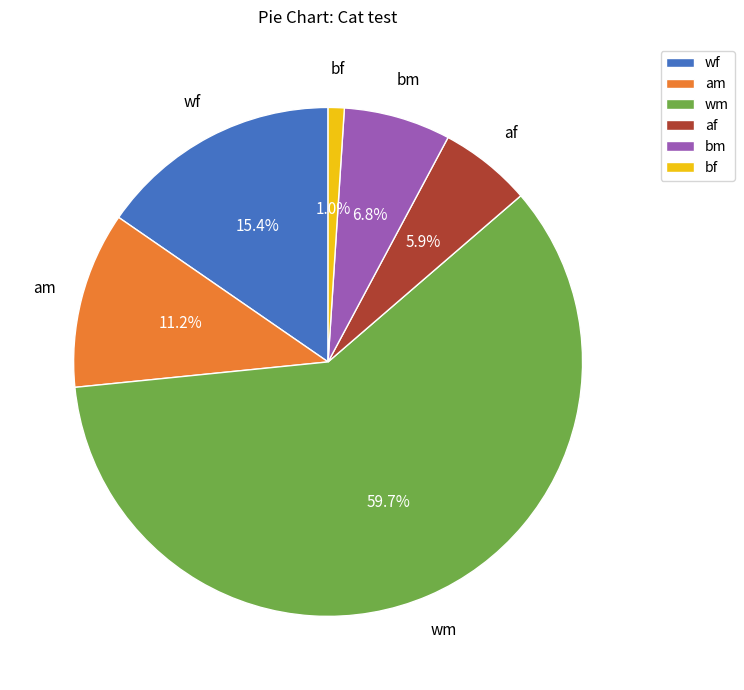

How many segments does this pie chart have?

6